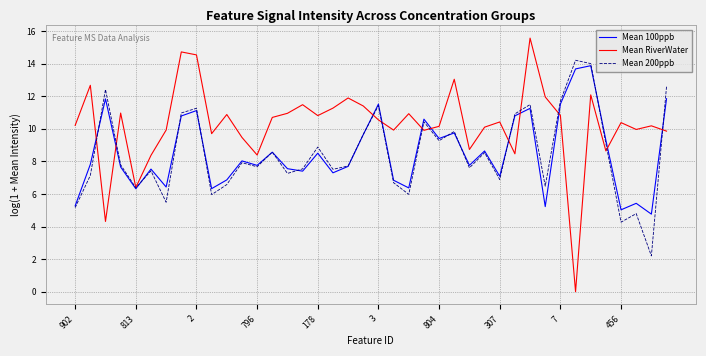

What is the lowest value of the Mean 200ppb series?

2.2